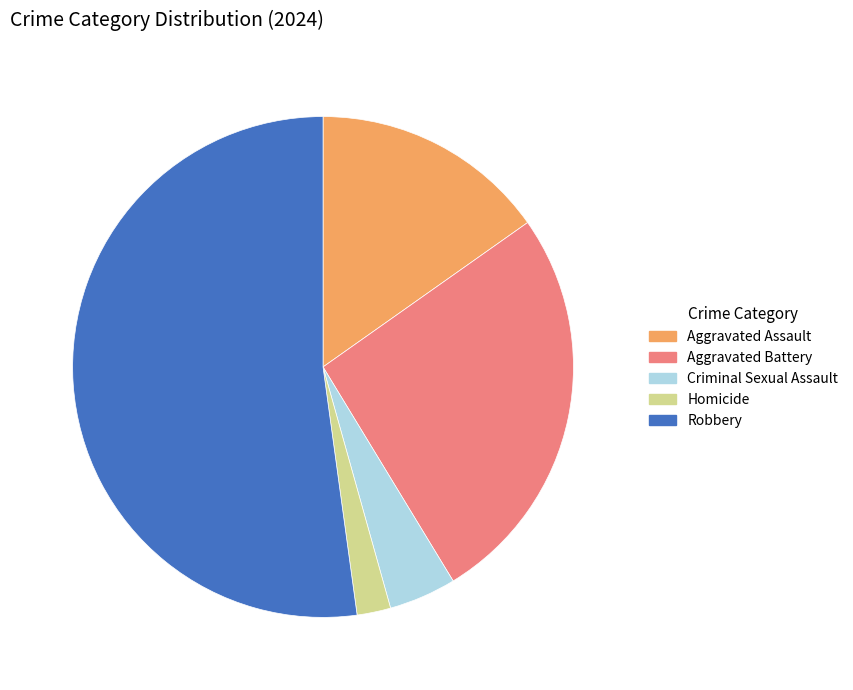

Rank the categories by value from highest to lowest.

Robbery, Aggravated Battery, Aggravated Assault, Criminal Sexual Assault, Homicide